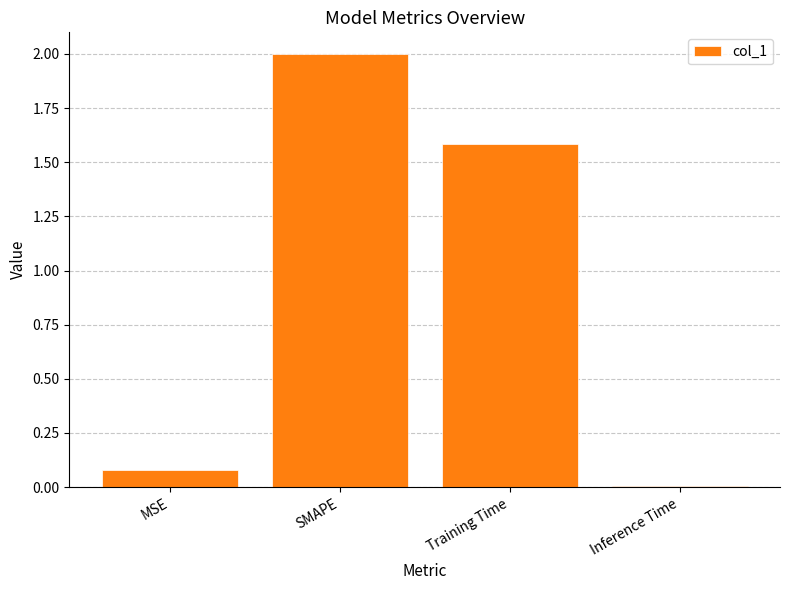

Which has a higher value, SMAPE or Training Time?

SMAPE